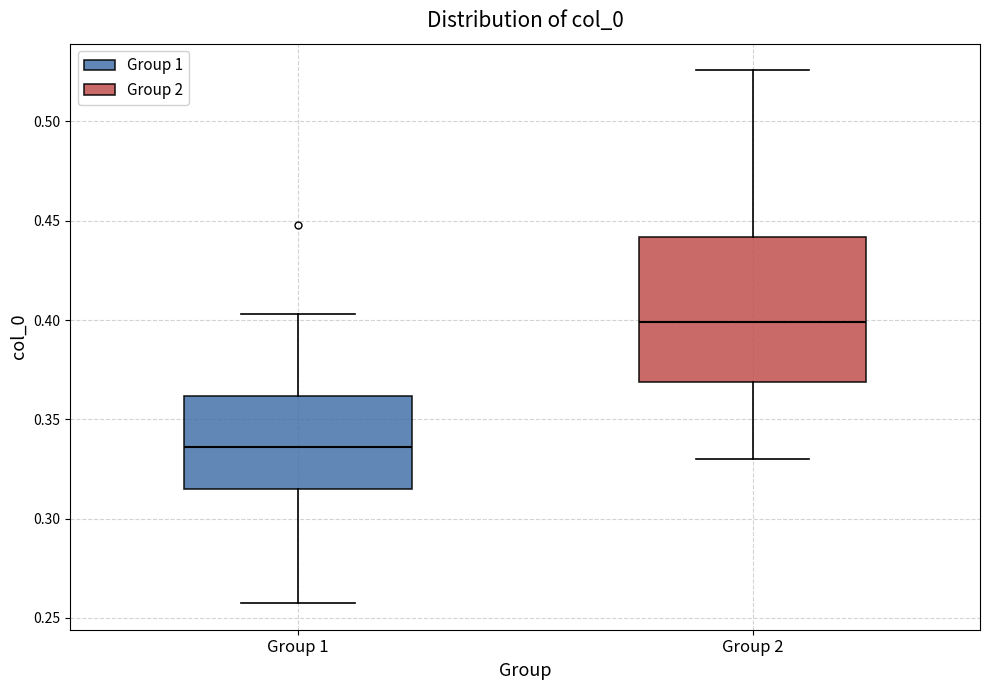

Reading left to right, read every box against the y-axis: the position of its median line, the range the box covers, and the ends of its whiskers. The values are not printed on the chart, so give them approximately, as read against the axis.

Group 1: median 0.335, box 0.315 to 0.360, whiskers 0.255 to 0.405
Group 2: median 0.400, box 0.370 to 0.440, whiskers 0.330 to 0.525